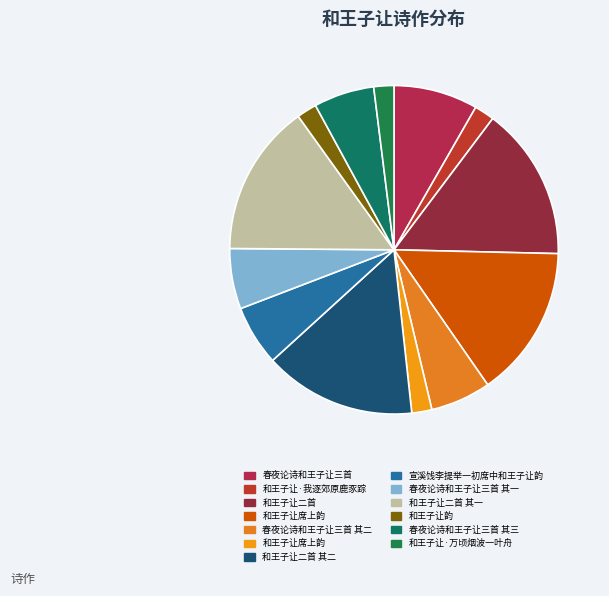

Count the number of slices in the pie.

13